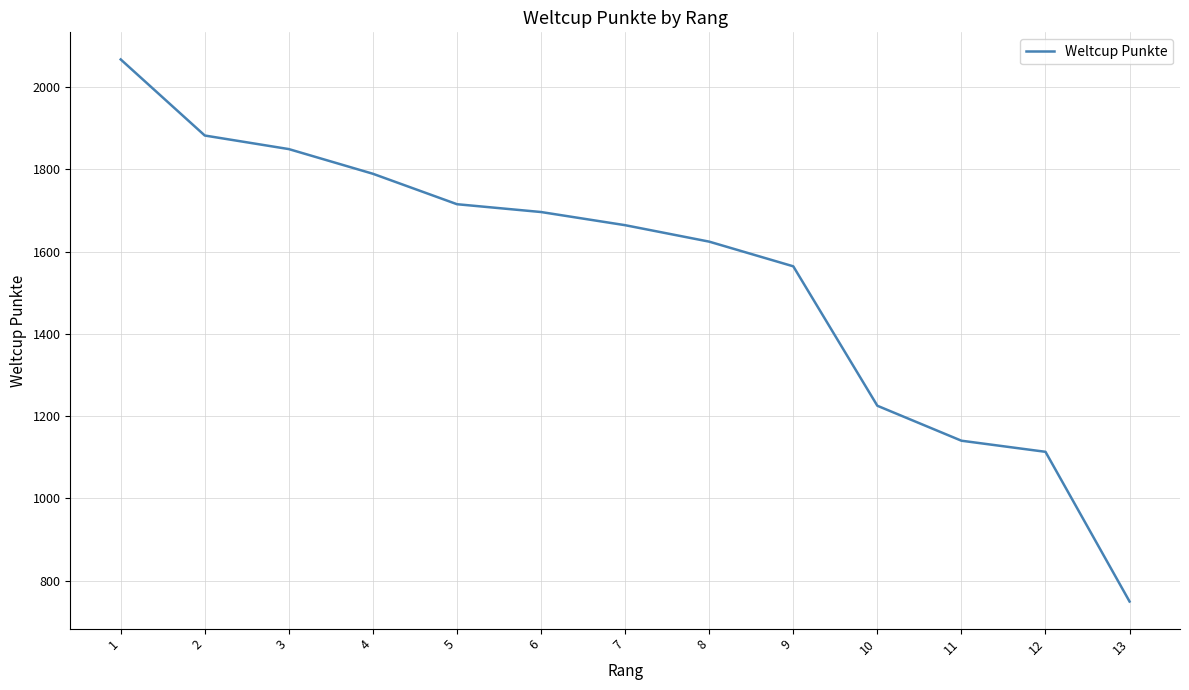

What is the sum of the values at 10 and 3?

3074